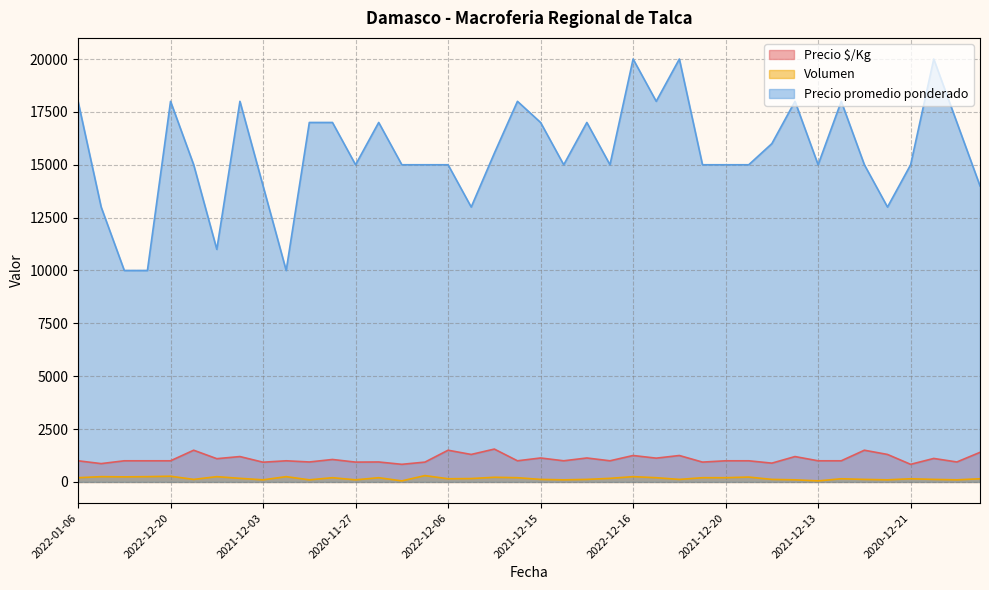

True or false: Precio promedio ponderado and Precio $/Kg cross at least once.

False